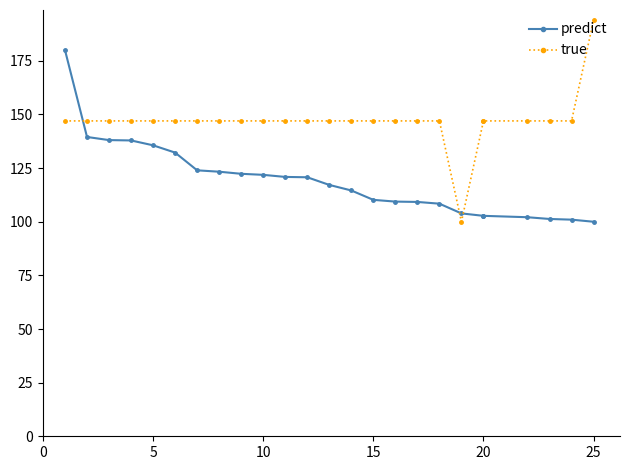

What is the value of the predict point at the 14th from the left?

114.6